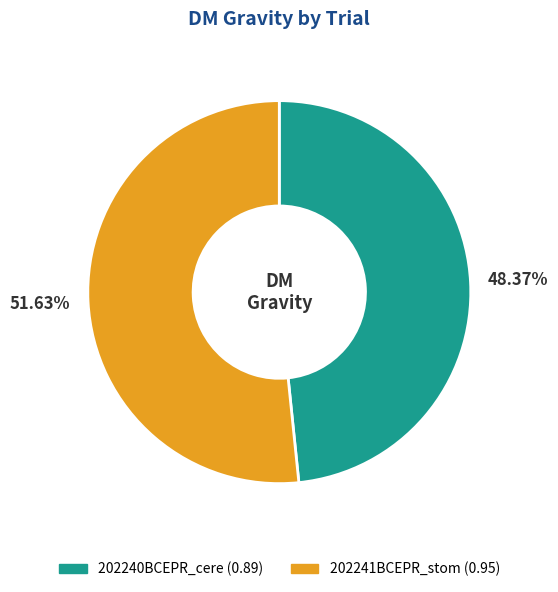

What is the total percentage of 202240BCEPR_cere and 202241BCEPR_stom?

100.0%